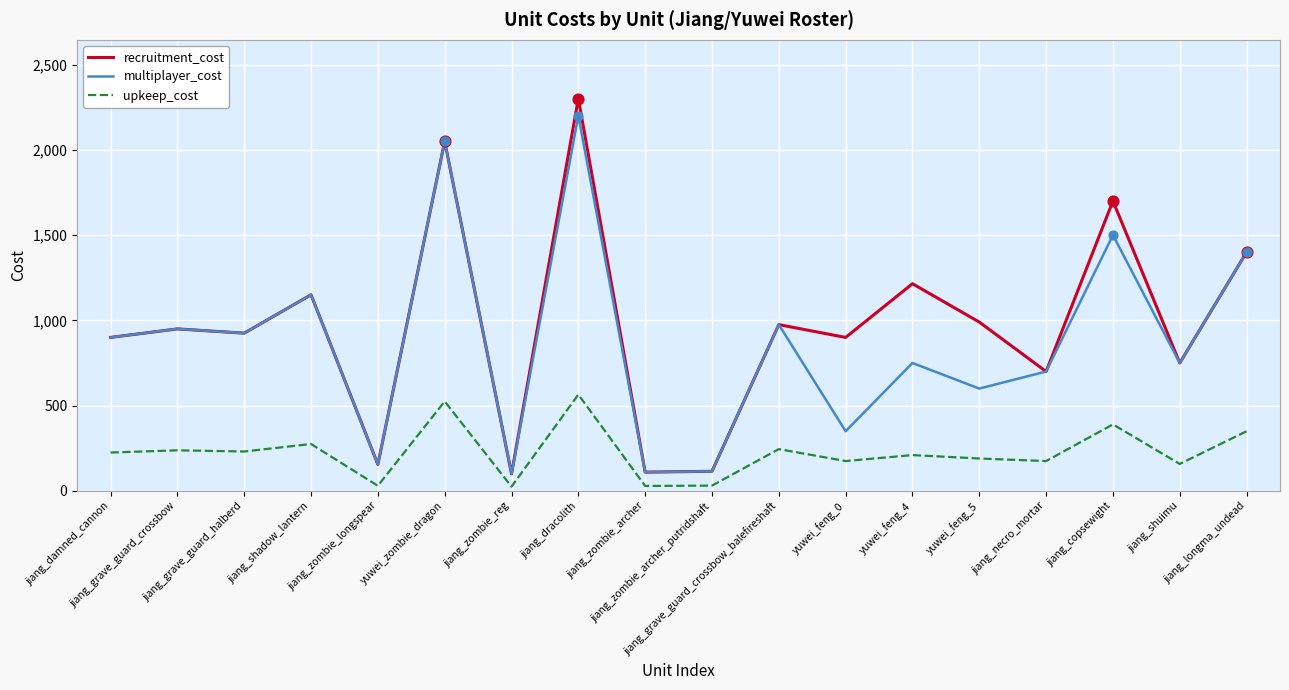

At which category is the sum across all series the highest?

jiang_dracolith